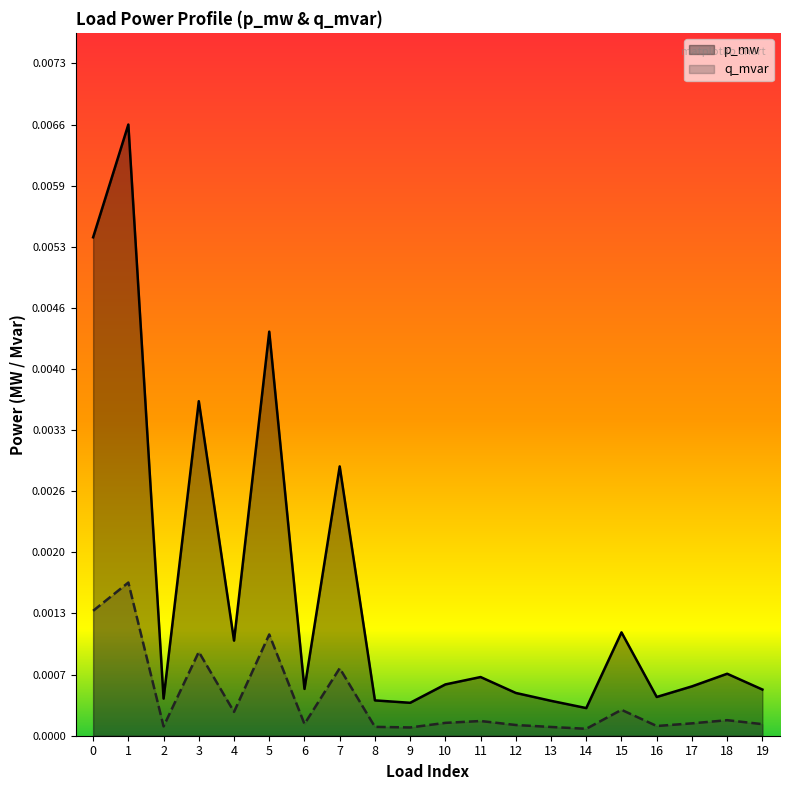

True or false: p_mw and q_mvar intersect in this chart.

False